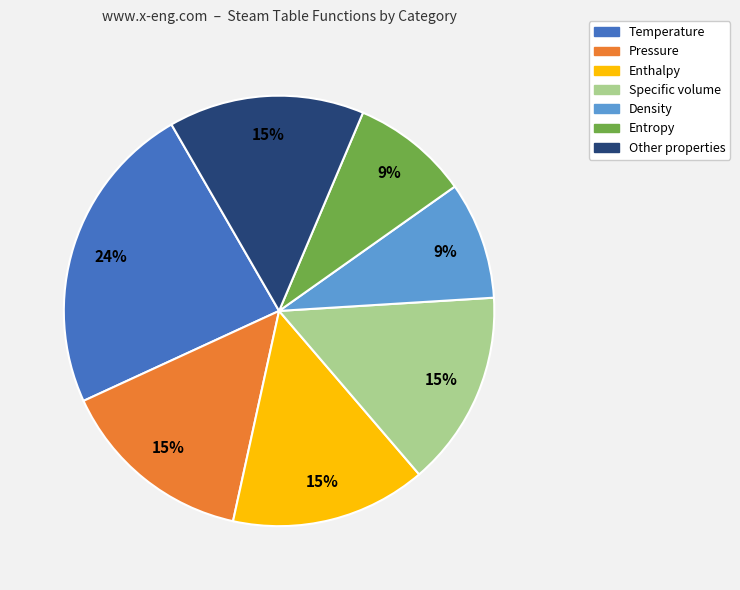

Do Specific volume and Temperature together represent more than half of the pie?

No